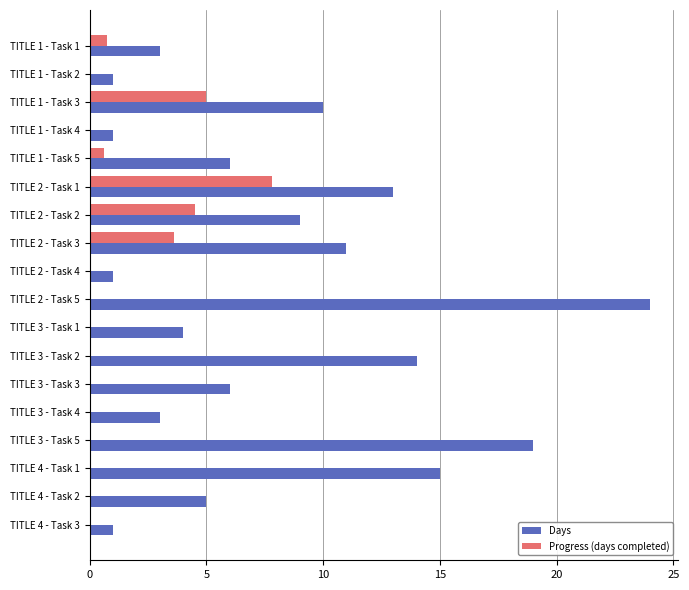

At which label does Days reach its peak?

TITLE 2 - Task 5